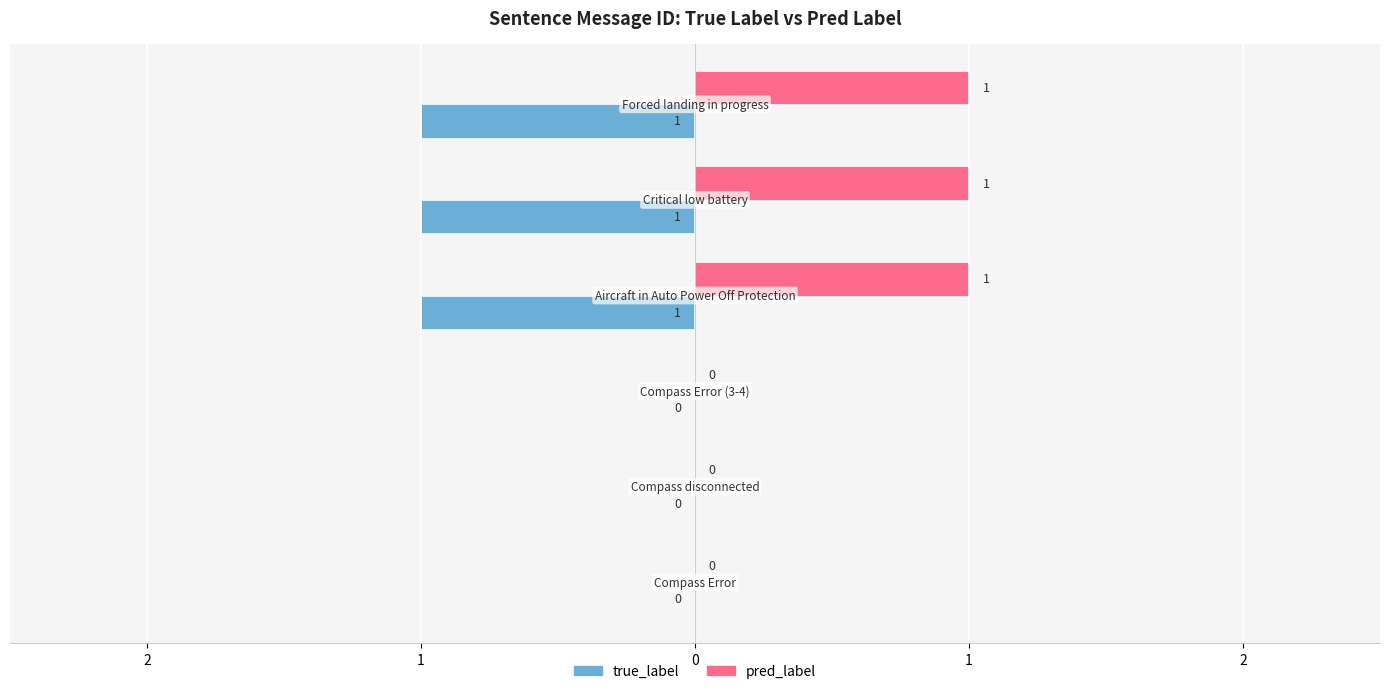

How many pred_label values are between 0 and 1?

6